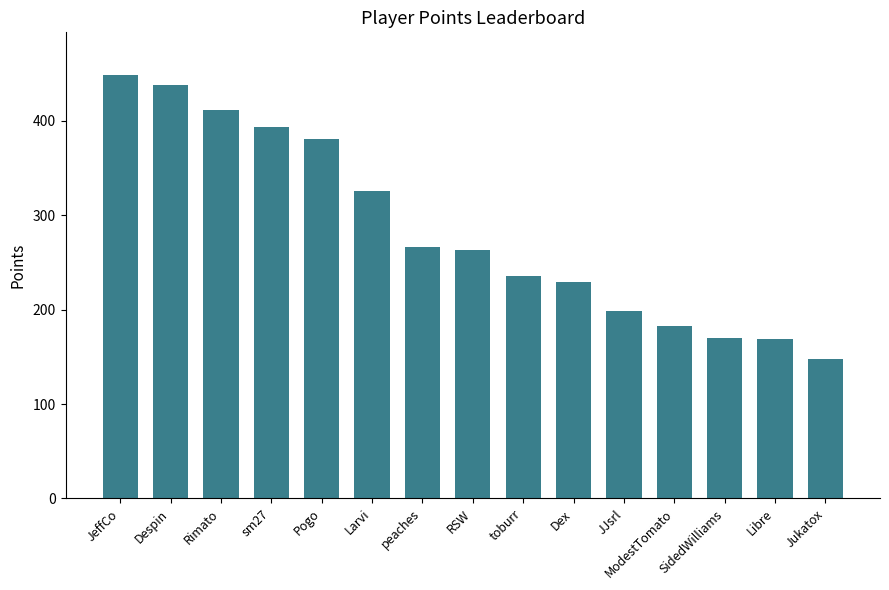

What is the change in value from Despin to Libre?

-269